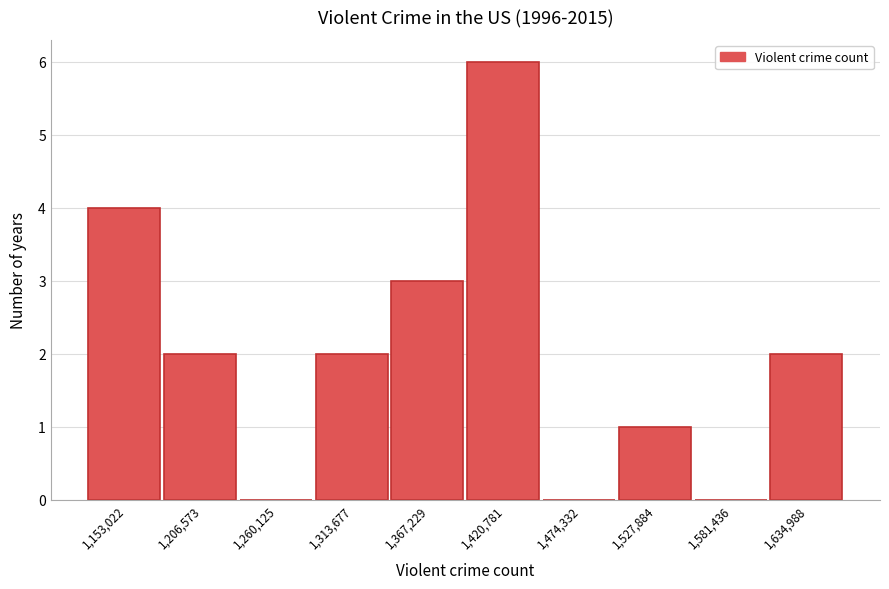

Reading left to right, list all the values displayed in this chart.

1,153,022=4	1,206,573=2	1,260,125=0	1,313,677=2	1,367,229=3	1,420,781=6	1,474,332=0	1,527,884=1	1,581,436=0	1,634,988=2